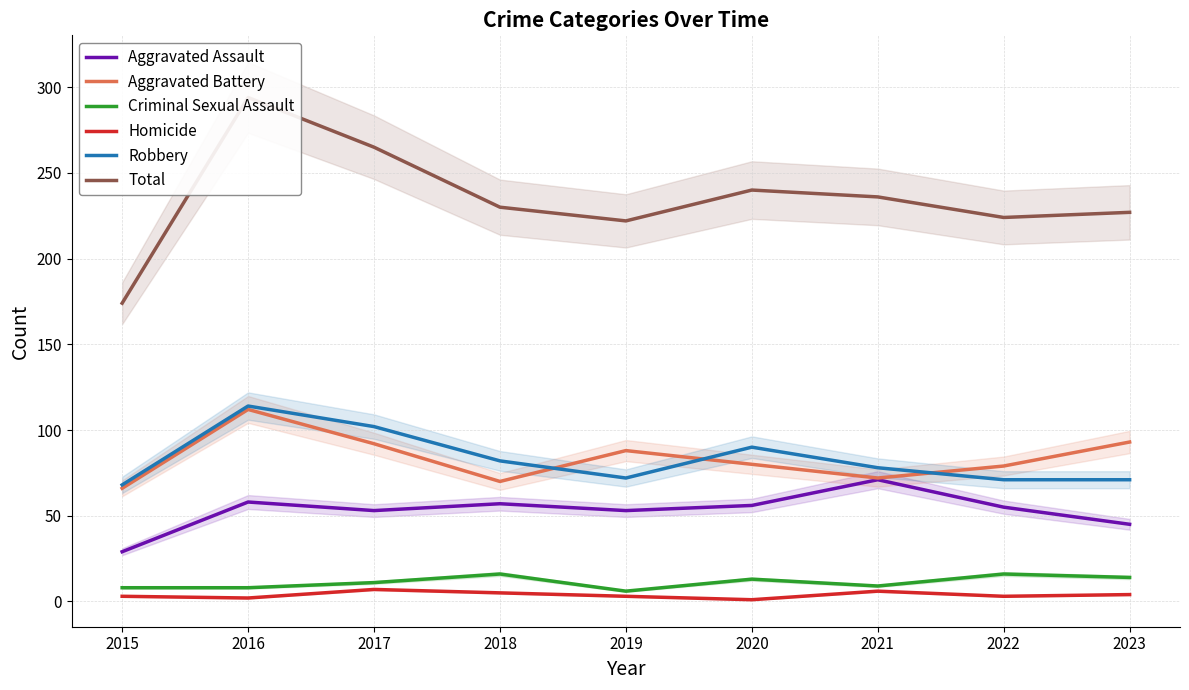

Does the chart have visible grid lines?

Yes